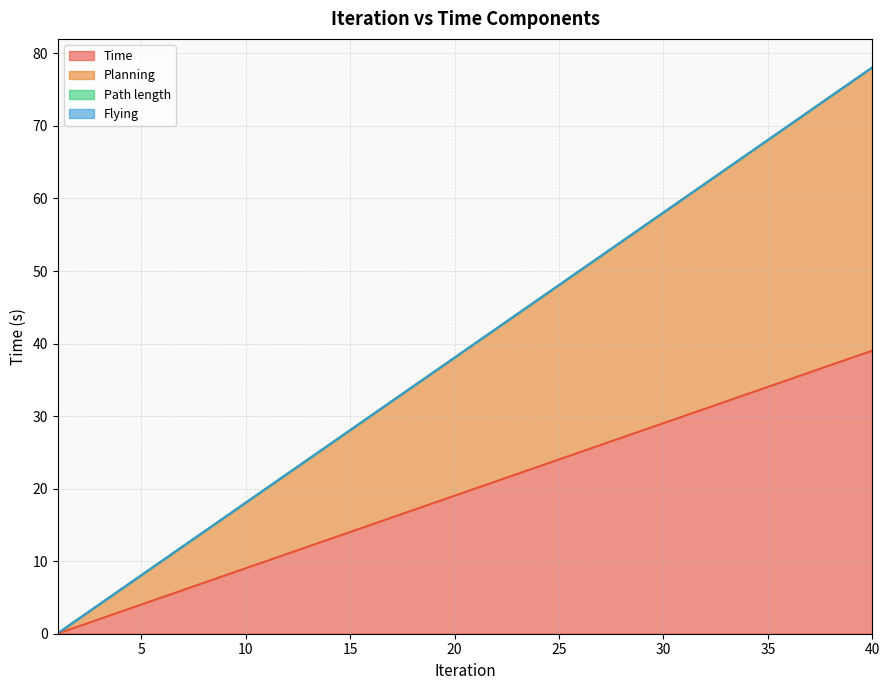

True or false: Planning and Time intersect in this chart.

False